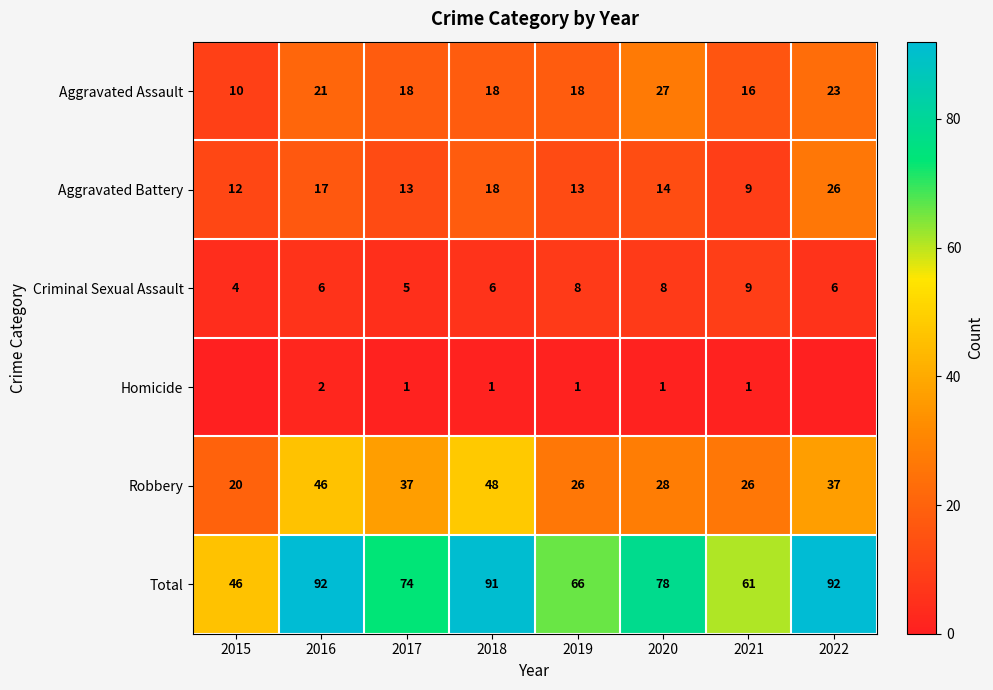

At which category does the chart reach its peak across all series?

2016